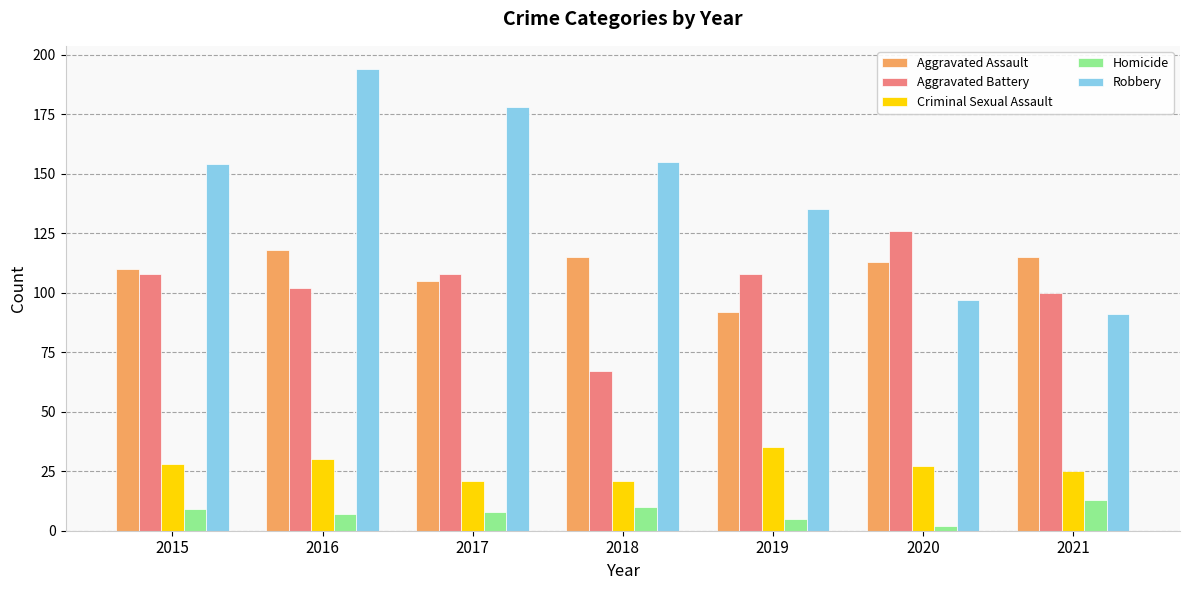

Which series has the largest total across all categories?

Robbery